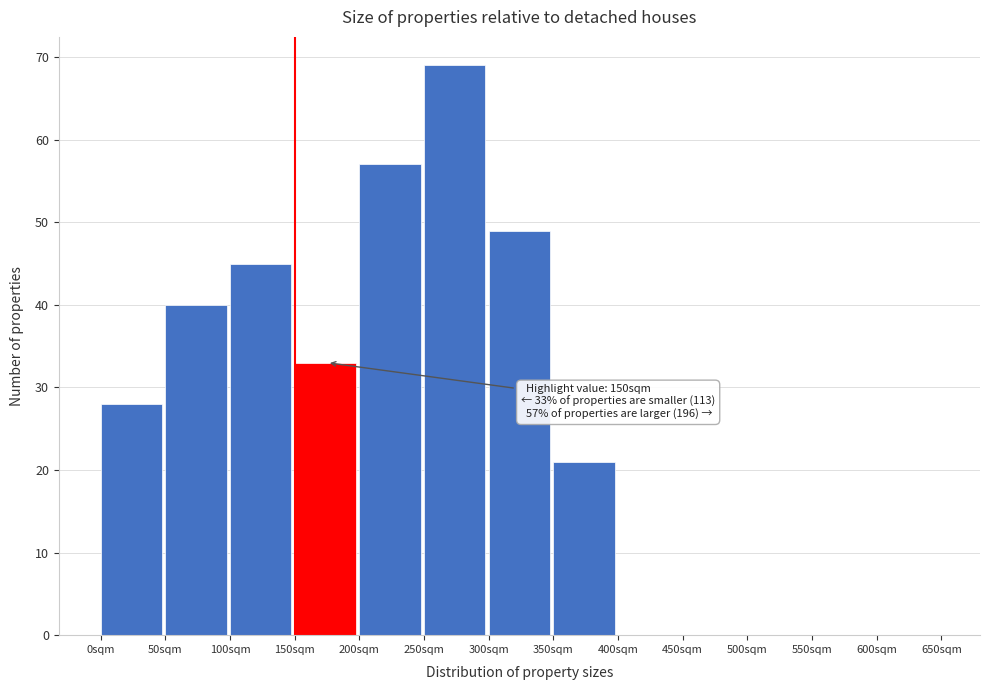

Which range on the x-axis has the tallest bar?

250 to 300